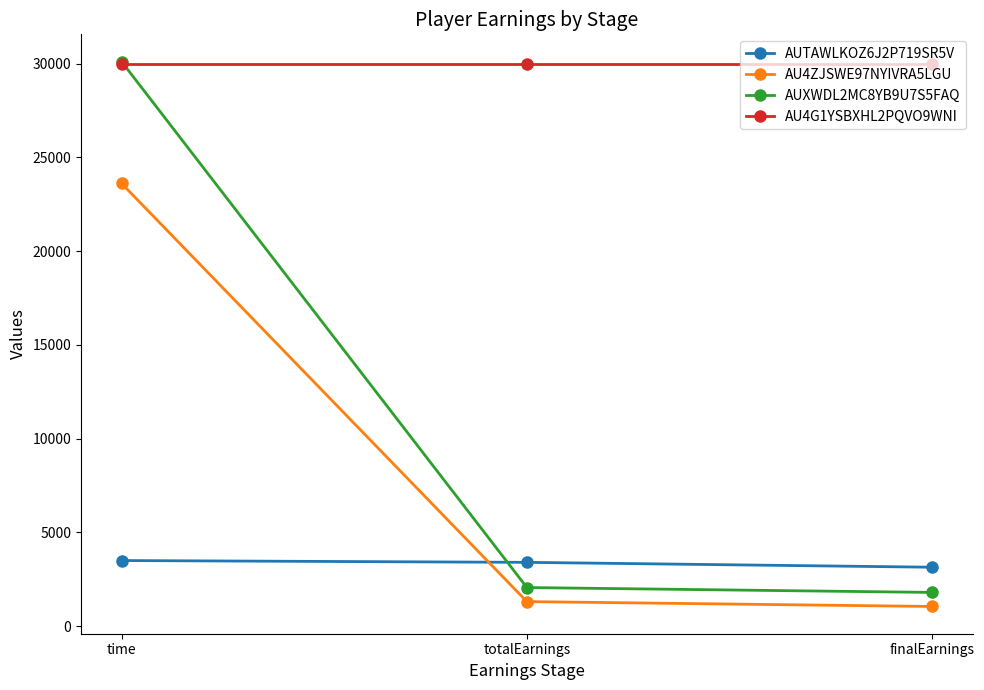

What is the highest value of the AU4ZJSWE97NYIVRA5LGU series?

23615.0